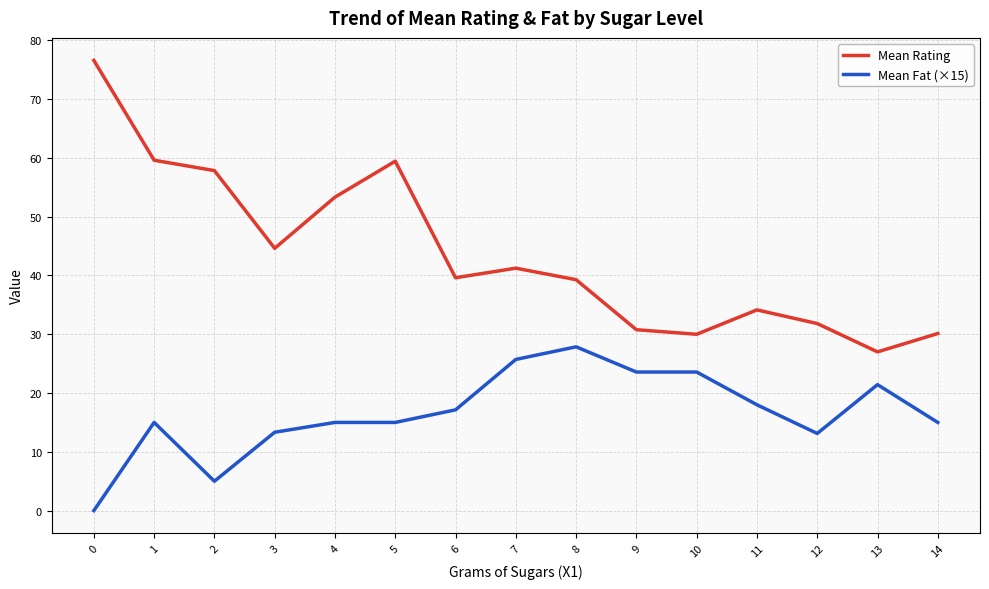

The Mean Fat (×15) series shows 23.6 at 10. True or false?

True